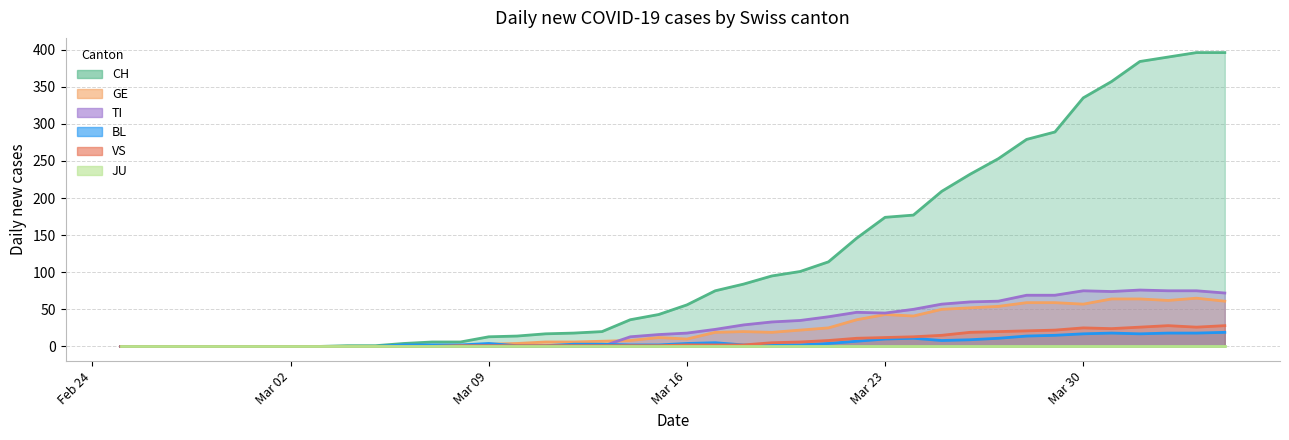

What is the maximum value for GE?

65